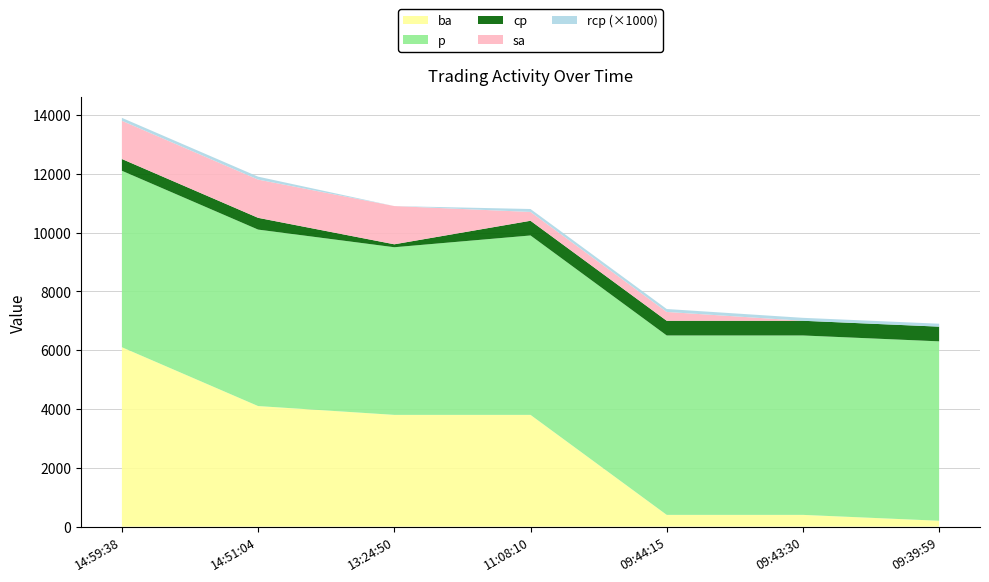

Reading right to left, what are all the values shown in this chart?

ba: 09:39:59=200.0	09:43:30=400.0	09:44:15=400.0	11:08:10=3800.0	13:24:50=3800.0	14:51:04=4100.0	14:59:38=6100.0
p: 09:39:59=6100.0	09:43:30=6100.0	09:44:15=6100.0	11:08:10=6100.0	13:24:50=5700.0	14:51:04=6000.0	14:59:38=6000.0
cp: 09:39:59=500.0	09:43:30=500.0	09:44:15=500.0	11:08:10=500.0	13:24:50=100.0	14:51:04=400.0	14:59:38=400.0
sa: 09:39:59=0.0	09:43:30=0.0	09:44:15=300.0	11:08:10=300.0	13:24:50=1300.0	14:51:04=1300.0	14:59:38=1300.0
rcp: 09:39:59=0.1	09:43:30=0.1	09:44:15=0.1	11:08:10=0.1	13:24:50=0.0	14:51:04=0.1	14:59:38=0.1